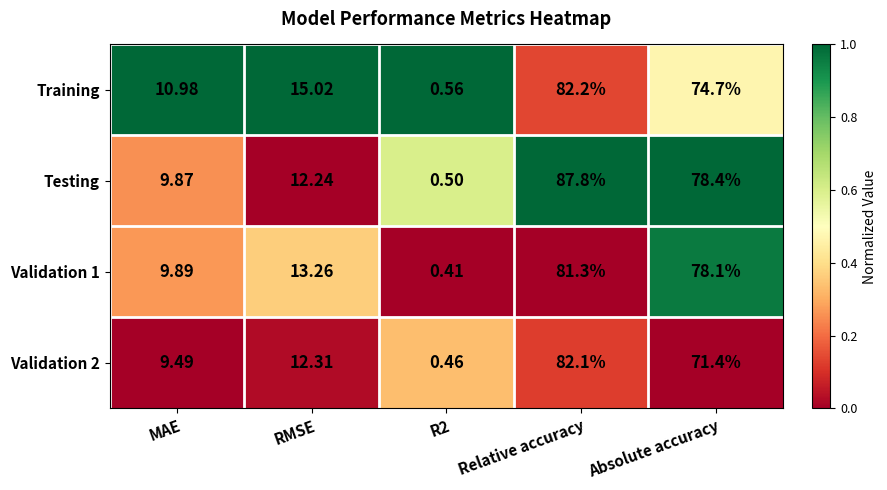

How many distinct data groups are displayed?

4